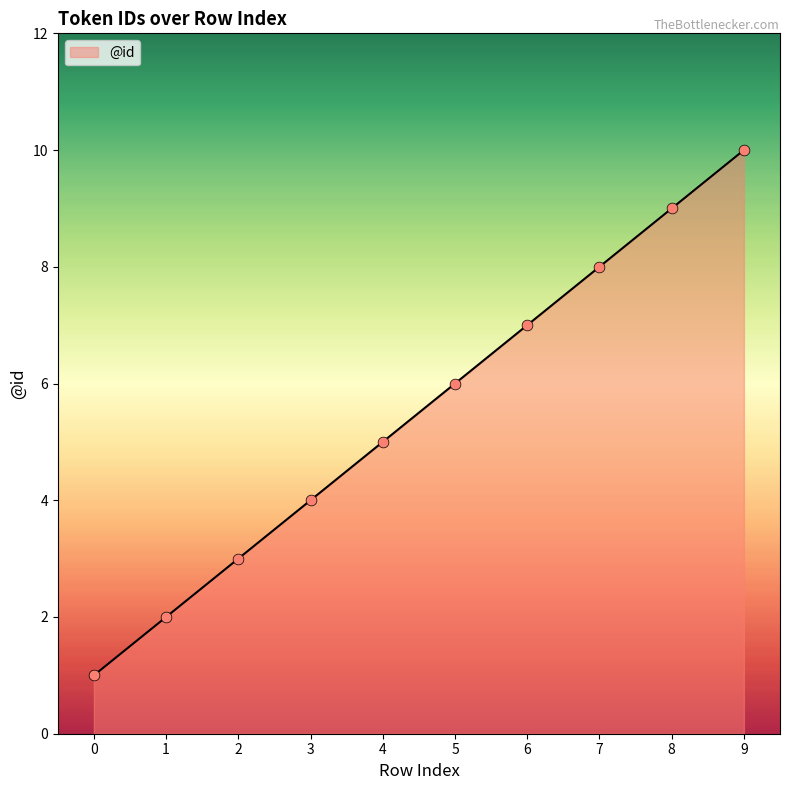

What is the ratio of the value at 8 to the value at 2?

3.0